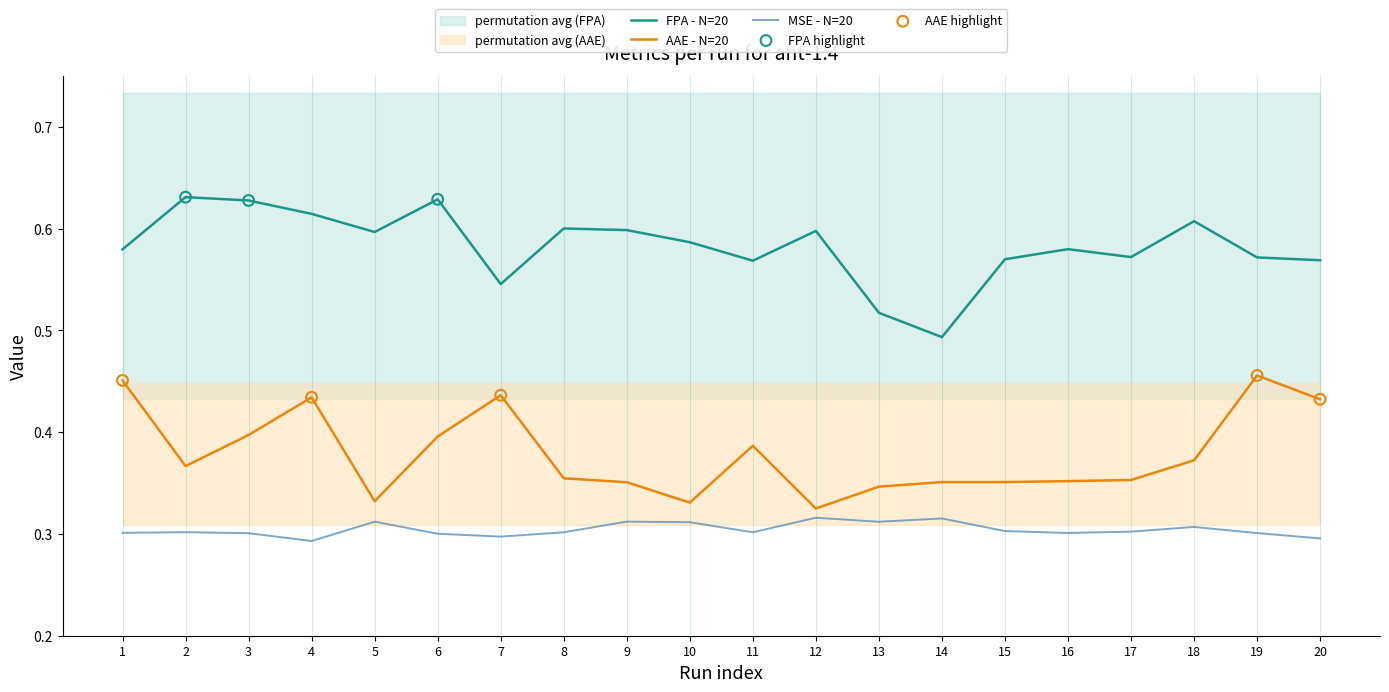

Which series has the largest Y range (max minus min)?

FPA